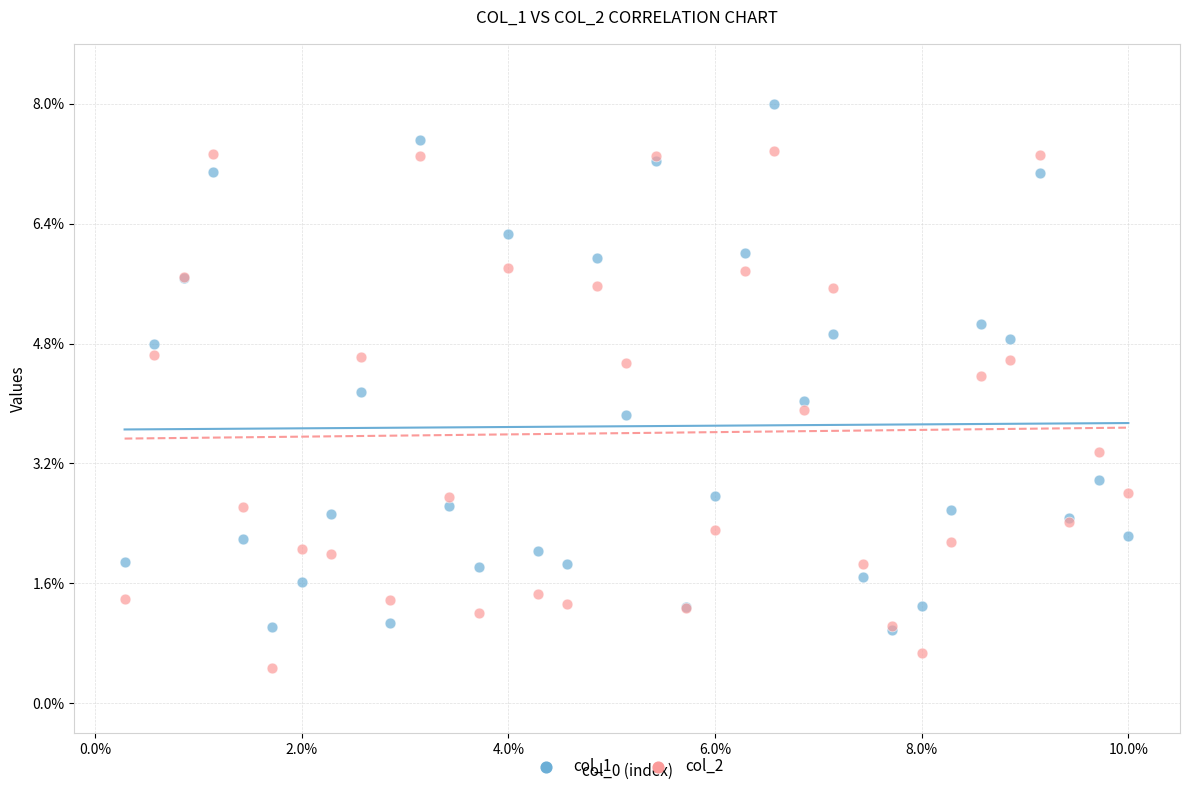

What are all the series names shown in the legend?

col_1, col_2